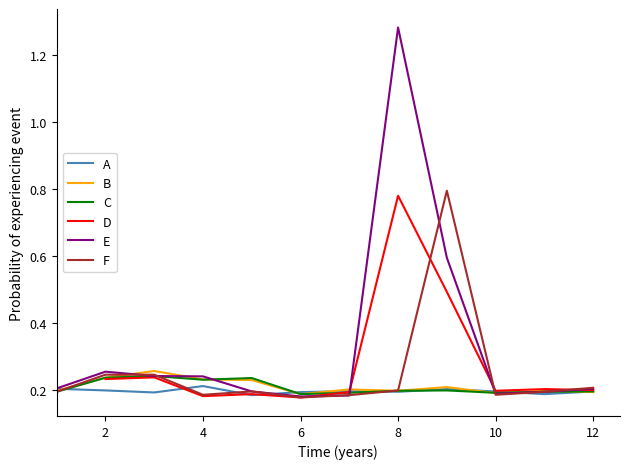

What are all the series names shown in the legend?

A, B, C, D, E, F